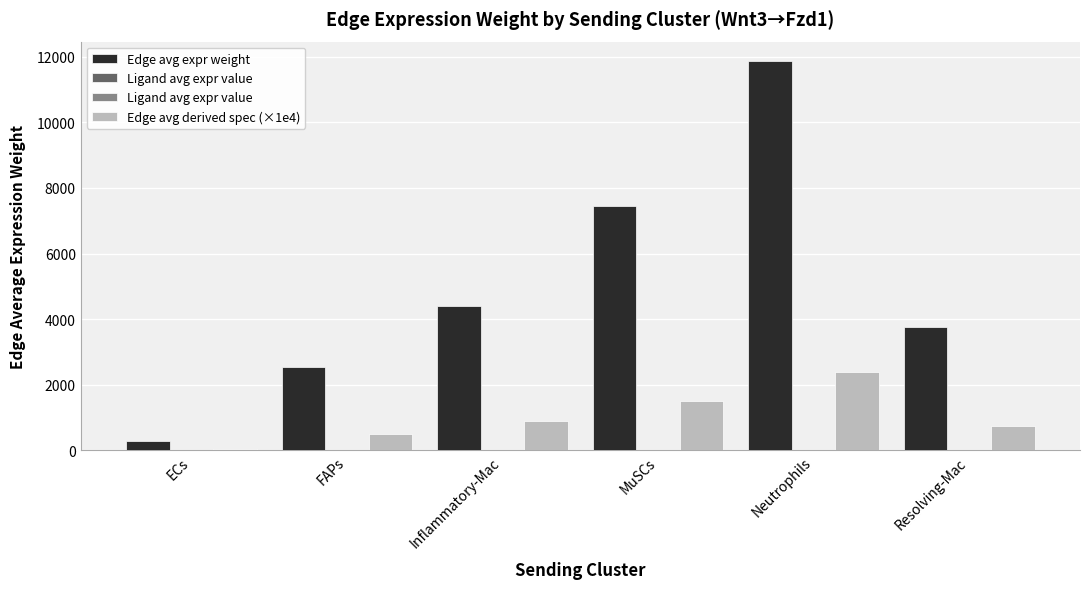

What is the sum of all Ligand avg expr value values?

38.5